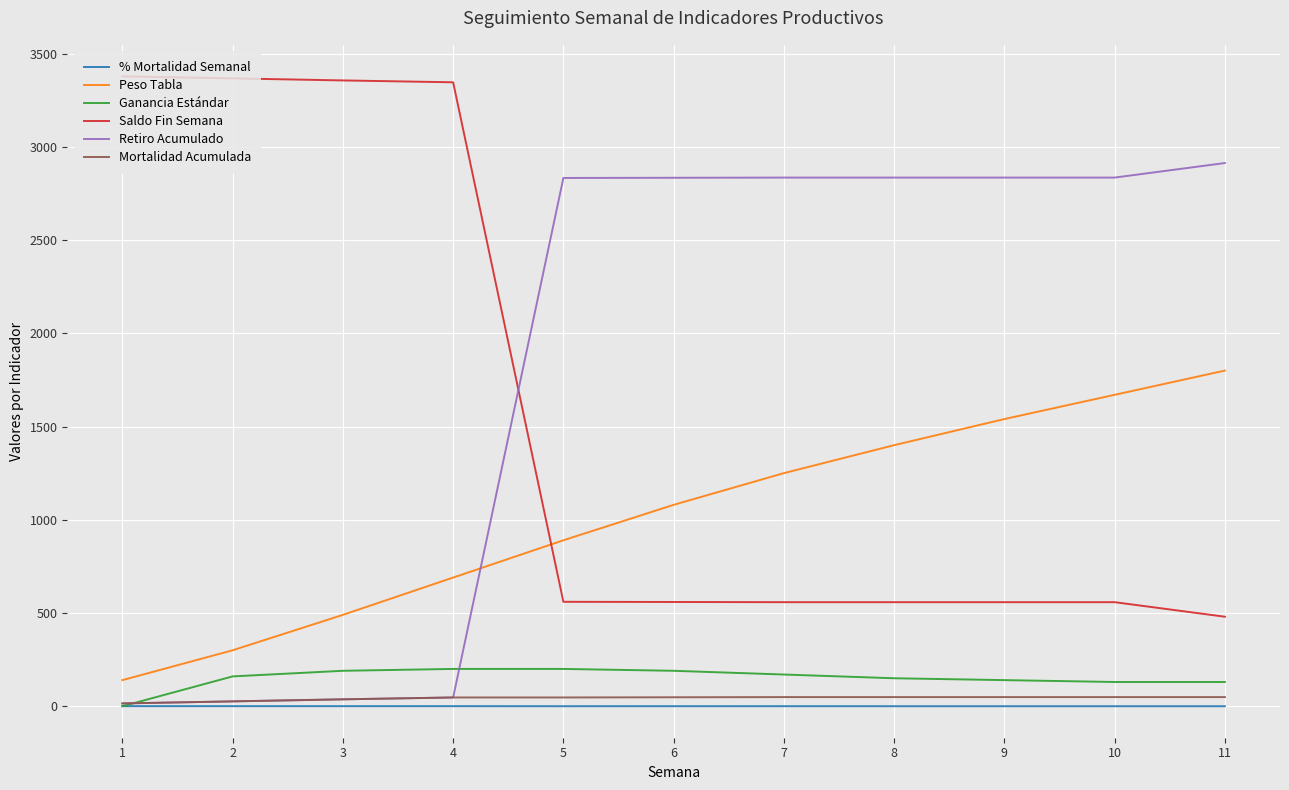

What is the average value of the Retiro Acumulado series?

1822.3